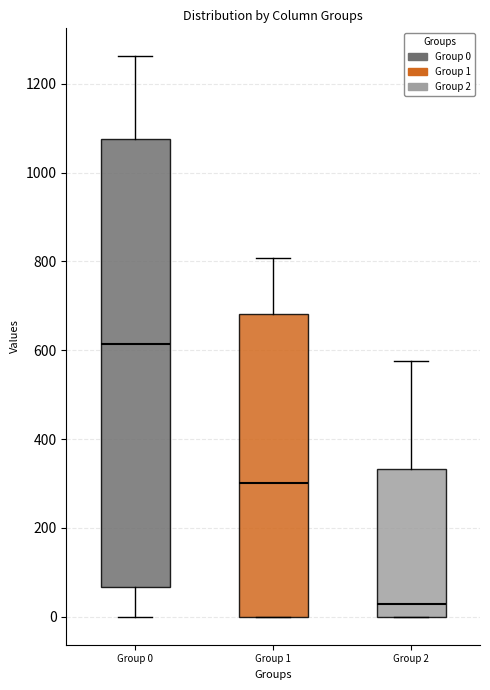

Which box's median line is the lowest?

Group 2